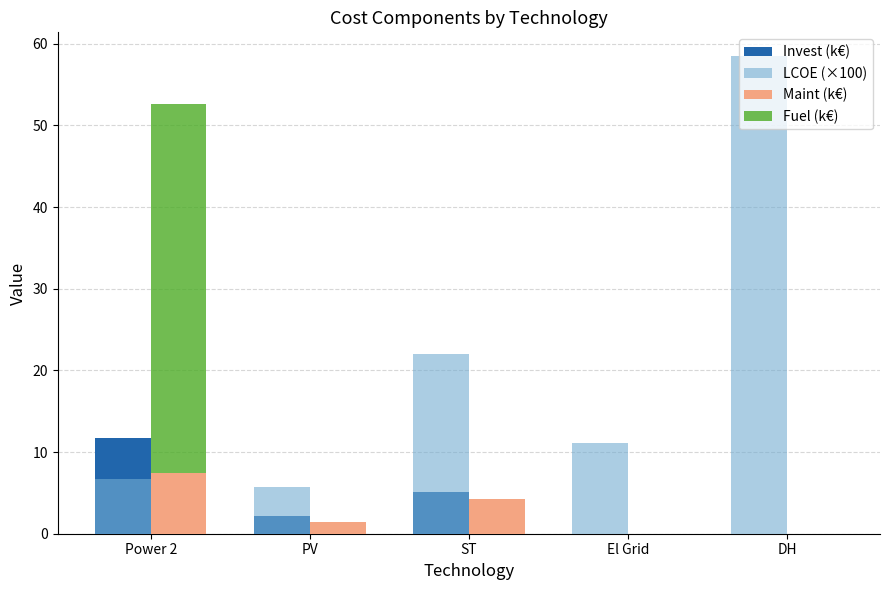

Between Power 2 and El Grid, which series saw the biggest shift?

Fuel (k€)